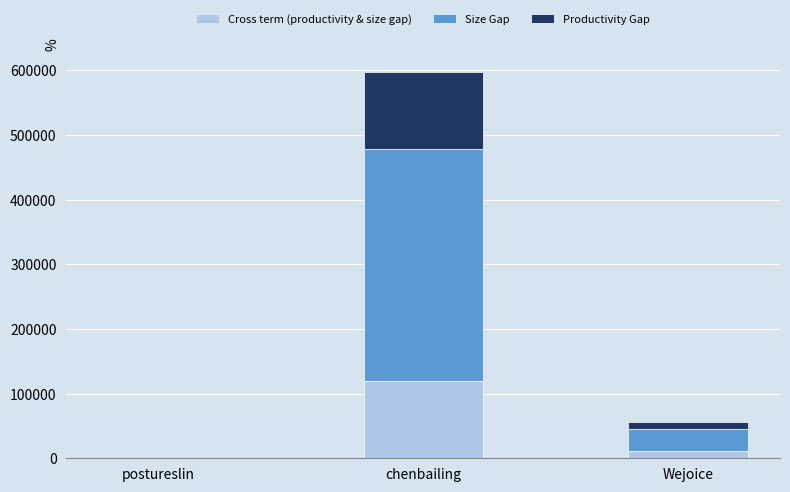

What is the sum of all Cross term (productivity & size gap) values?

130830.4